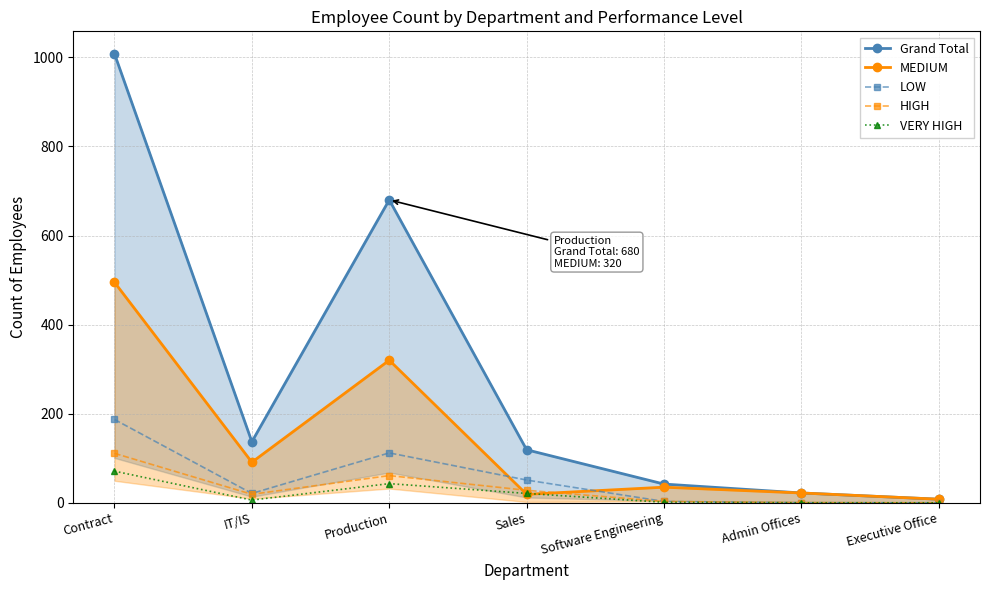

What are all the series names shown in the legend?

Grand Total, MEDIUM, LOW, HIGH, VERY HIGH